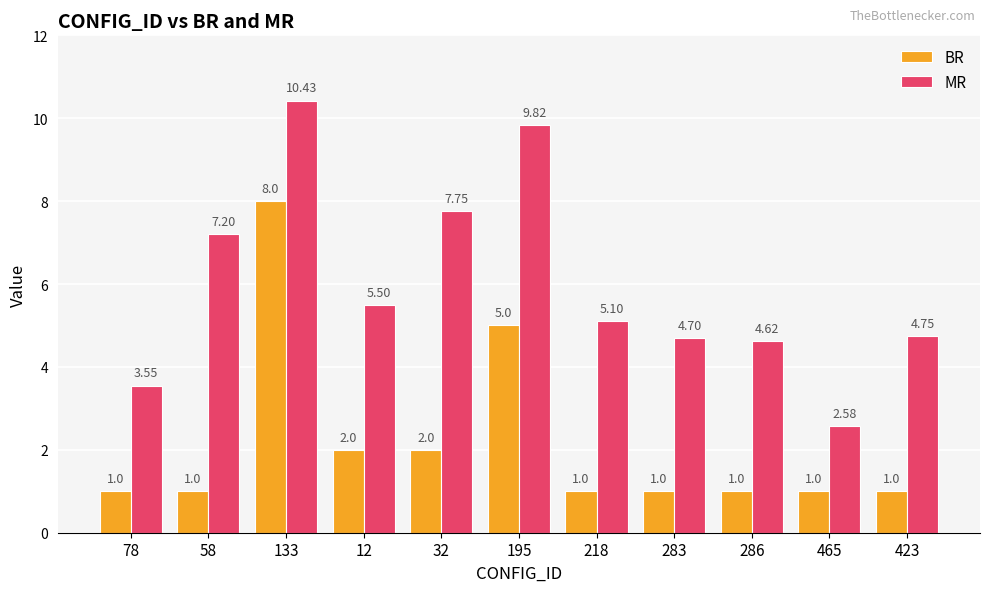

What are all the series names shown in the legend?

BR, MR